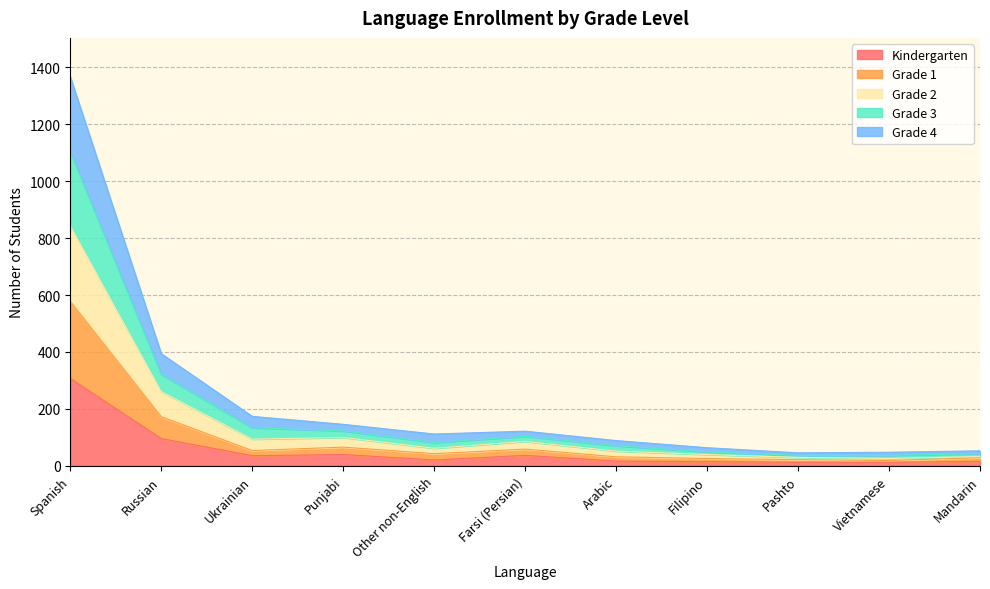

What is the total value across all series at Spanish?

1366